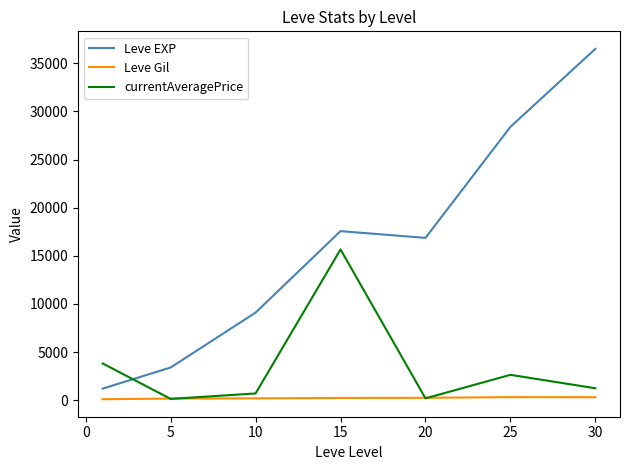

What is the difference between the second highest and second lowest values in the Leve EXP series?

24988.3